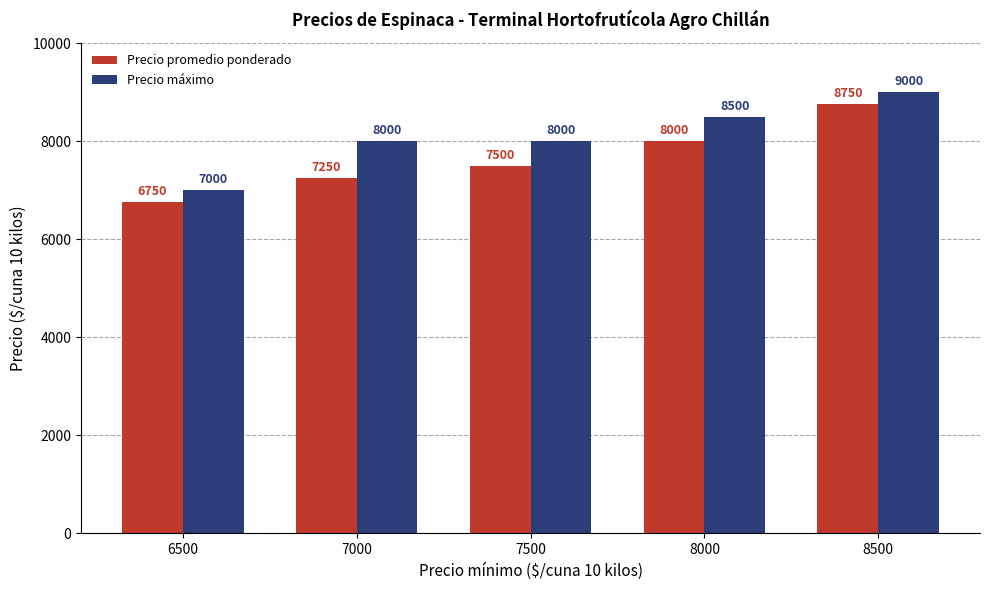

At which category does the chart reach its peak across all series?

8500